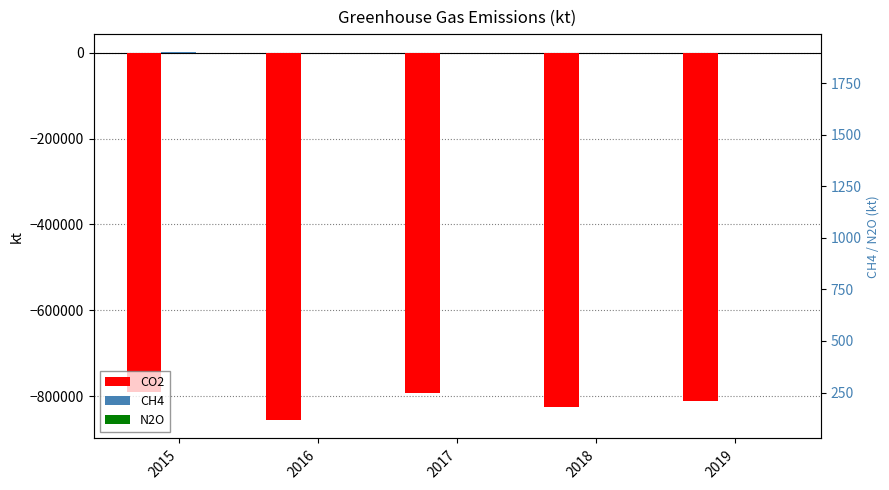

What is the difference between the CO2 values at 2017 and 2018?

32839